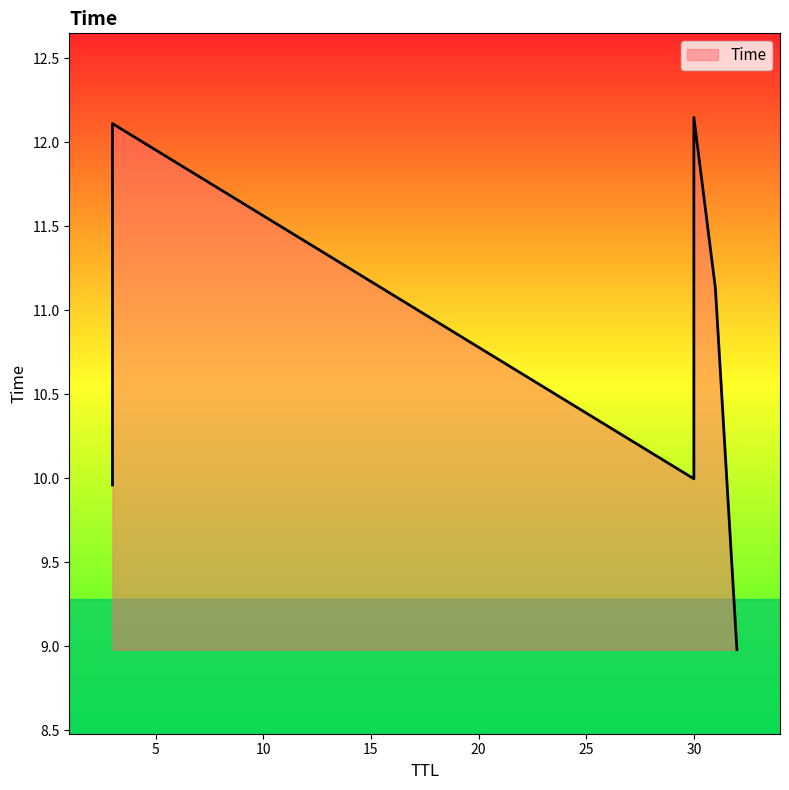

What is the sum of the values at 30 and 32?

21.1